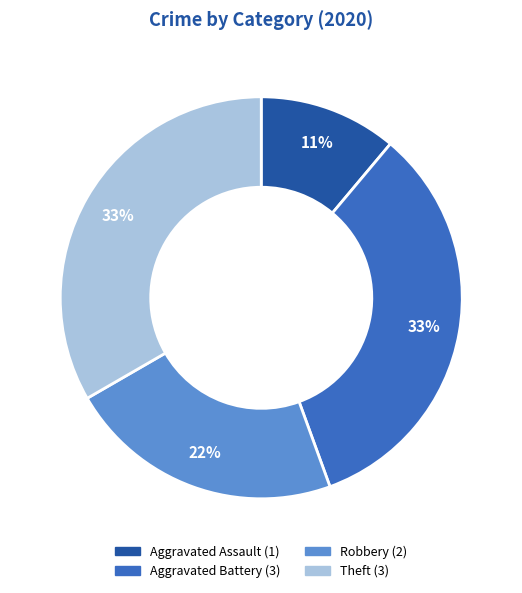

Is it true that Aggravated Assault is 20% of the pie?

False